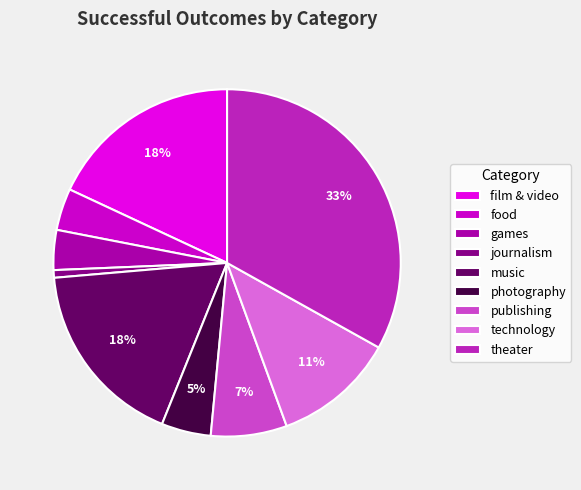

To the nearest percent, what is the difference between the journalism and games slice percentages?

3%